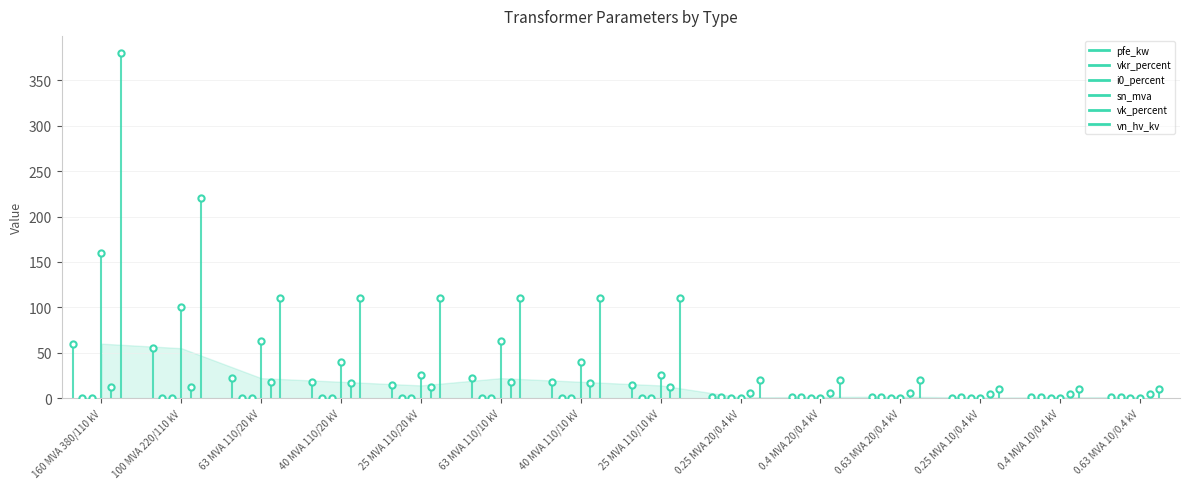

Which series reaches the minimum Y coordinate?

i0_percent